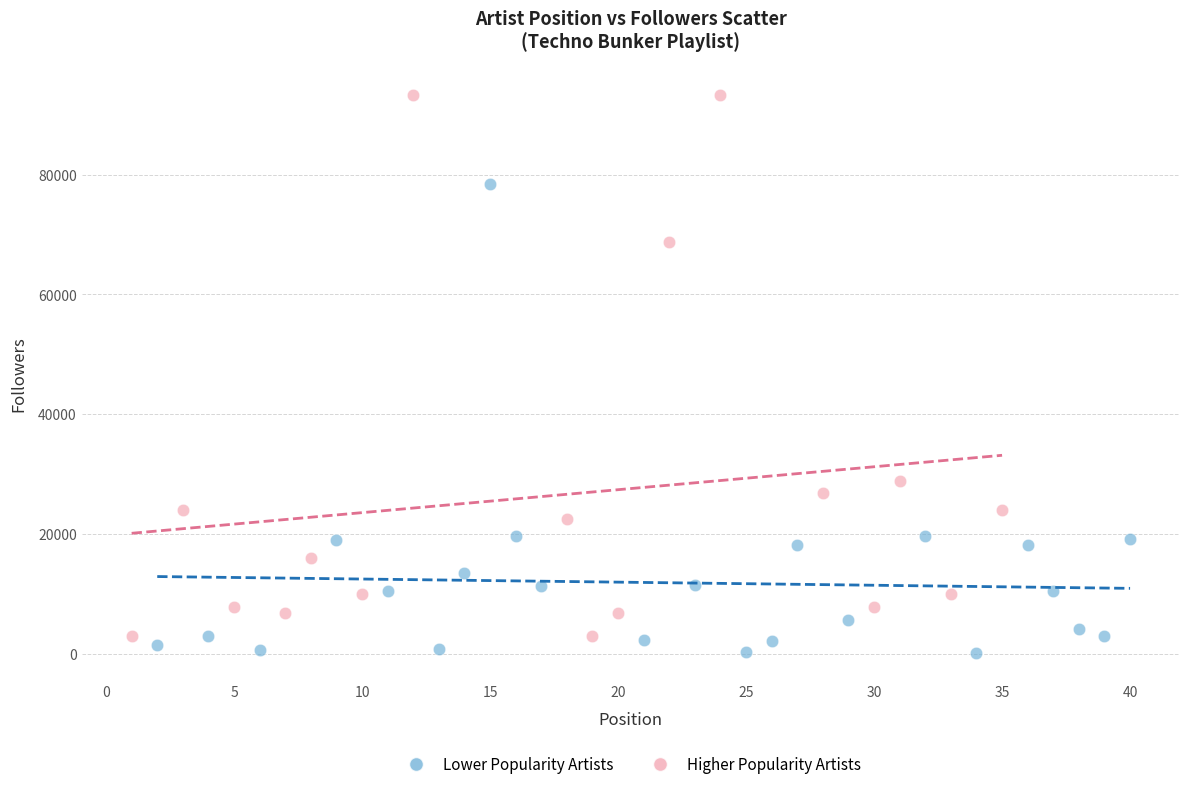

Which series contains the highest Y value?

Higher Popularity Artists